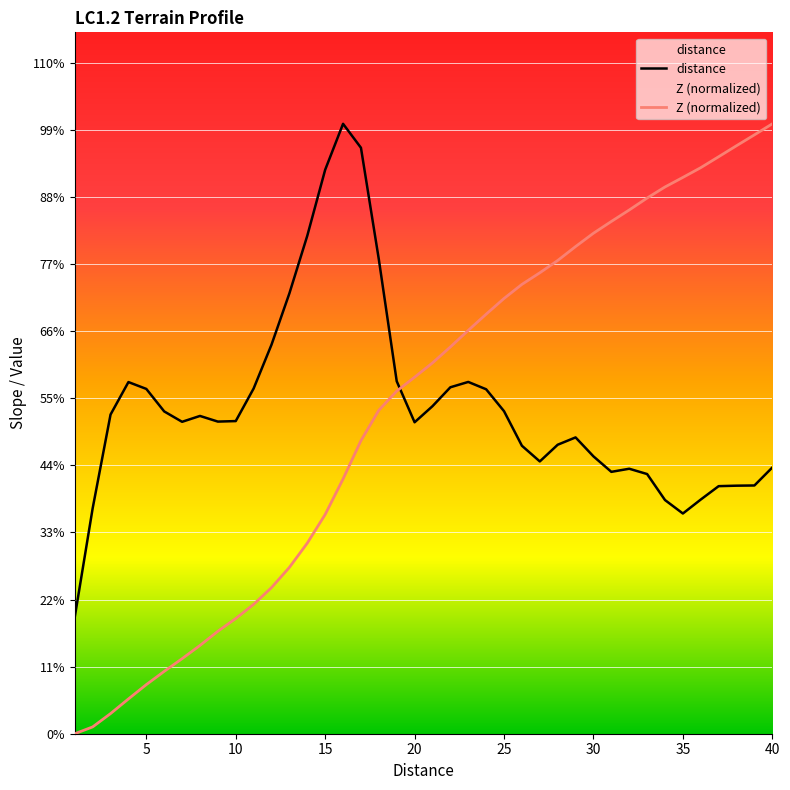

True or false: distance and Z (normalized) intersect in this chart.

True